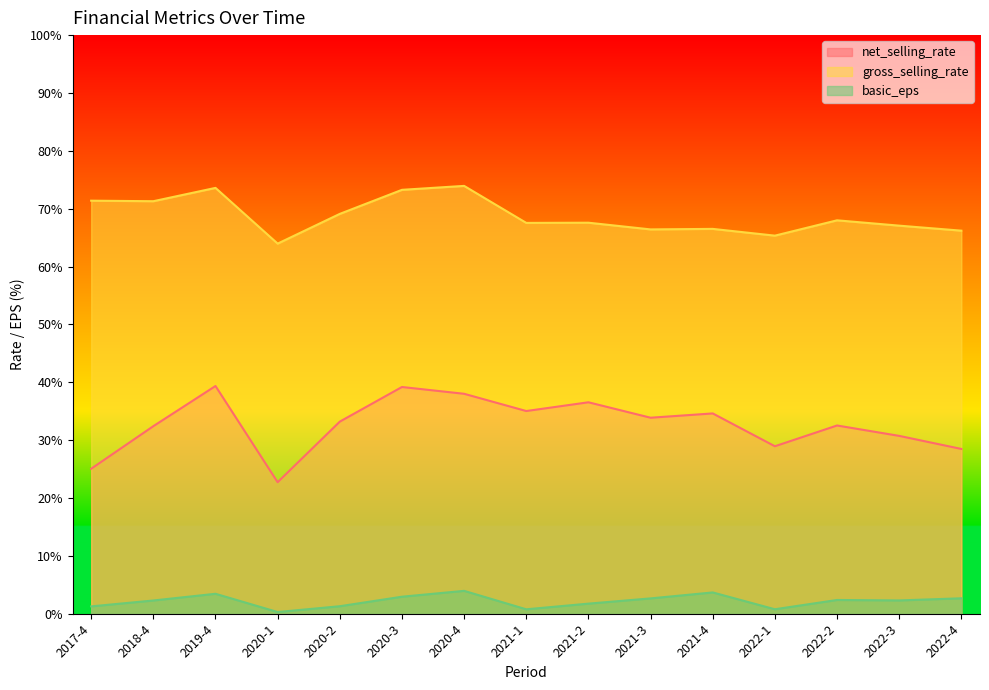

True or false: basic_eps and gross_selling_rate intersect in this chart.

False